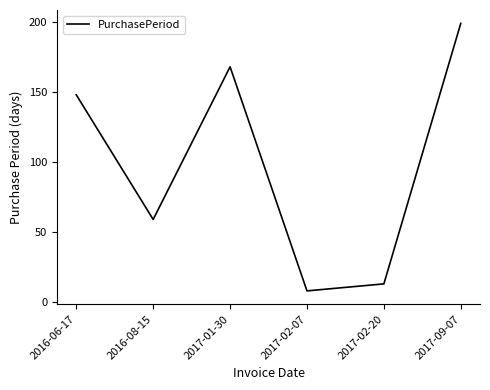

Reading left to right, what are all the values shown in this chart?

2016-06-17=148	2016-08-15=59	2017-01-30=168	2017-02-07=8	2017-02-20=13	2017-09-07=199